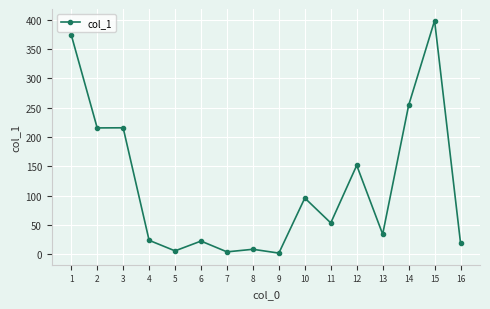

How many lines are shown in the chart?

1